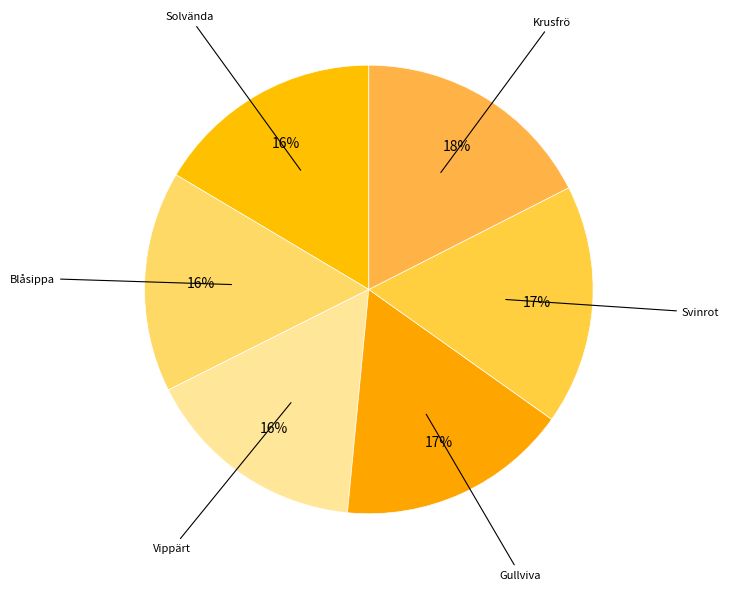

Count the number of slices in the pie.

6